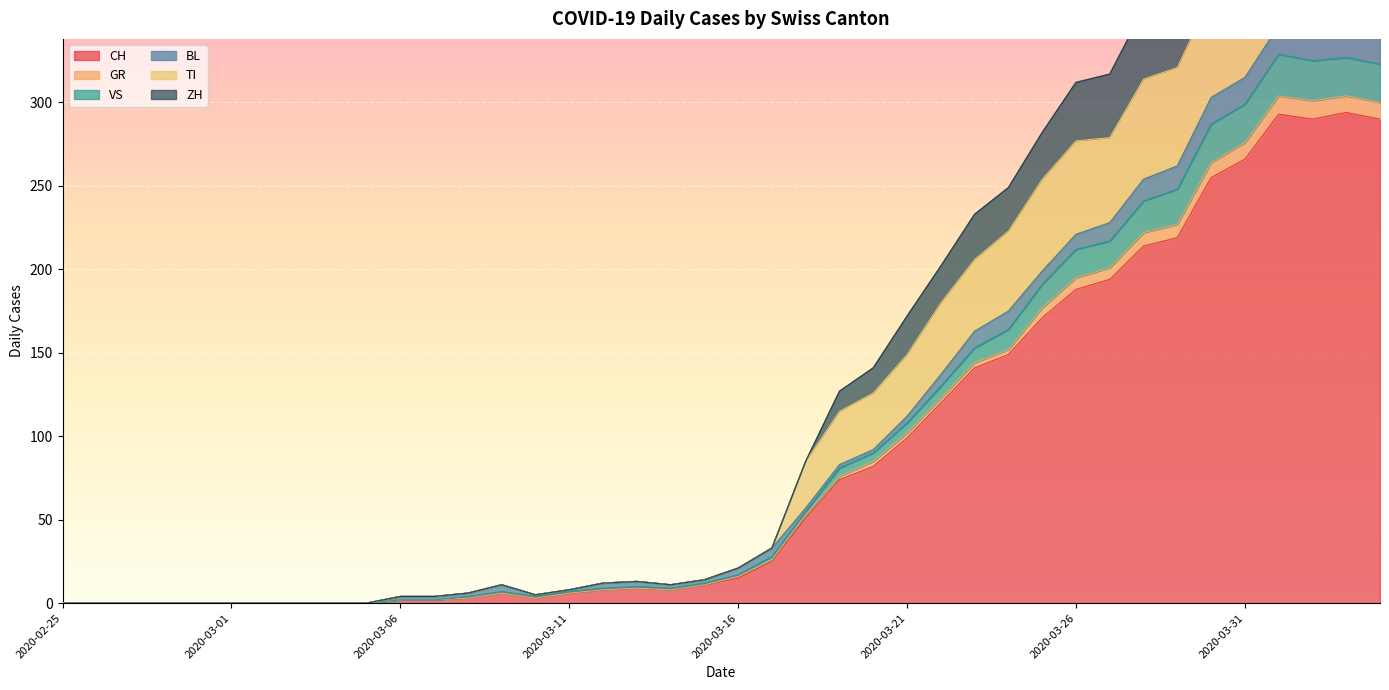

At which category is the sum across all series the highest?

2020-04-01